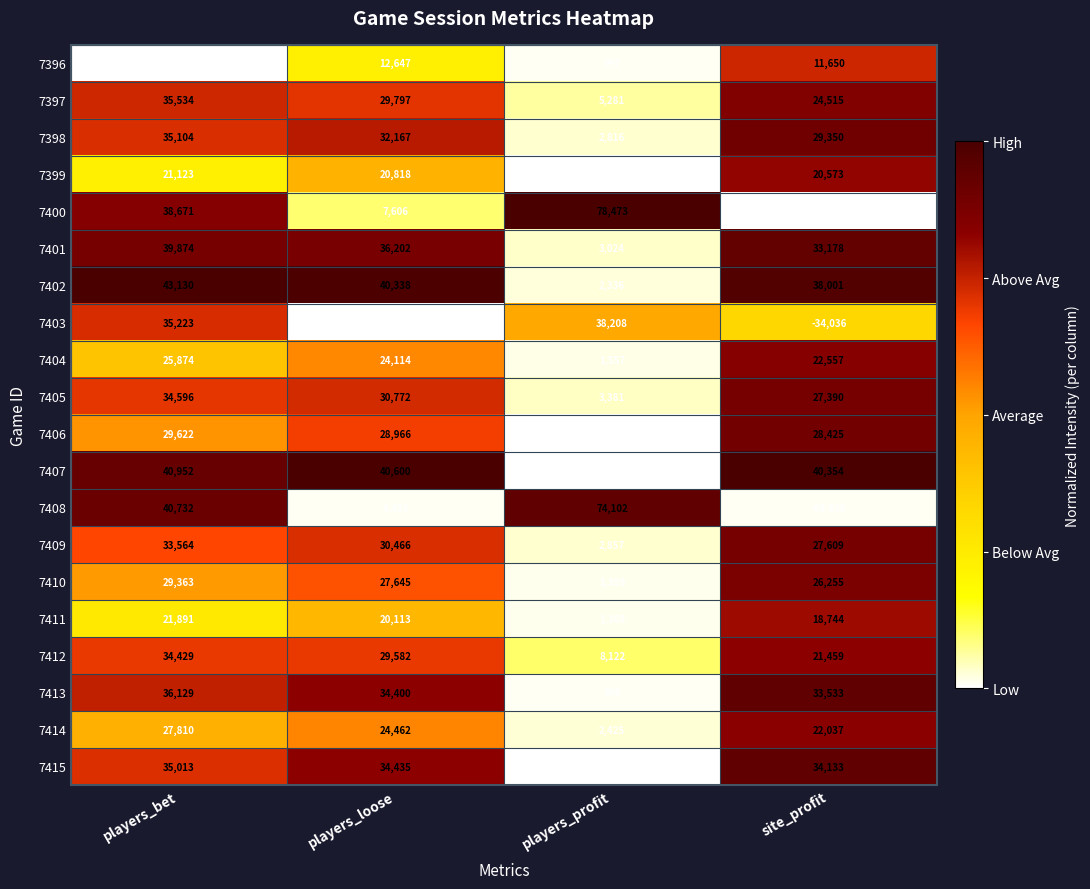

What is the total value across all series at site_profit?

285253